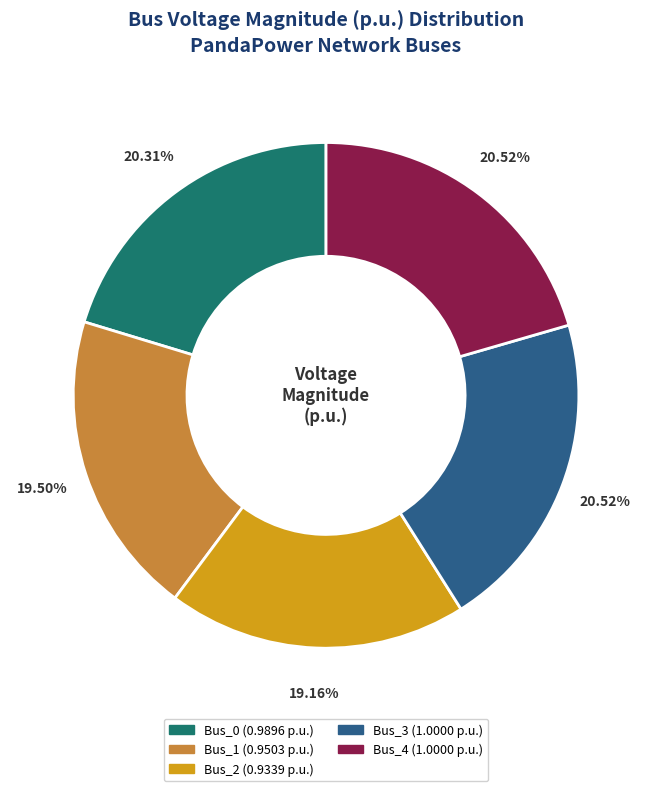

Does Bus_4 account for over 50% of the chart?

No